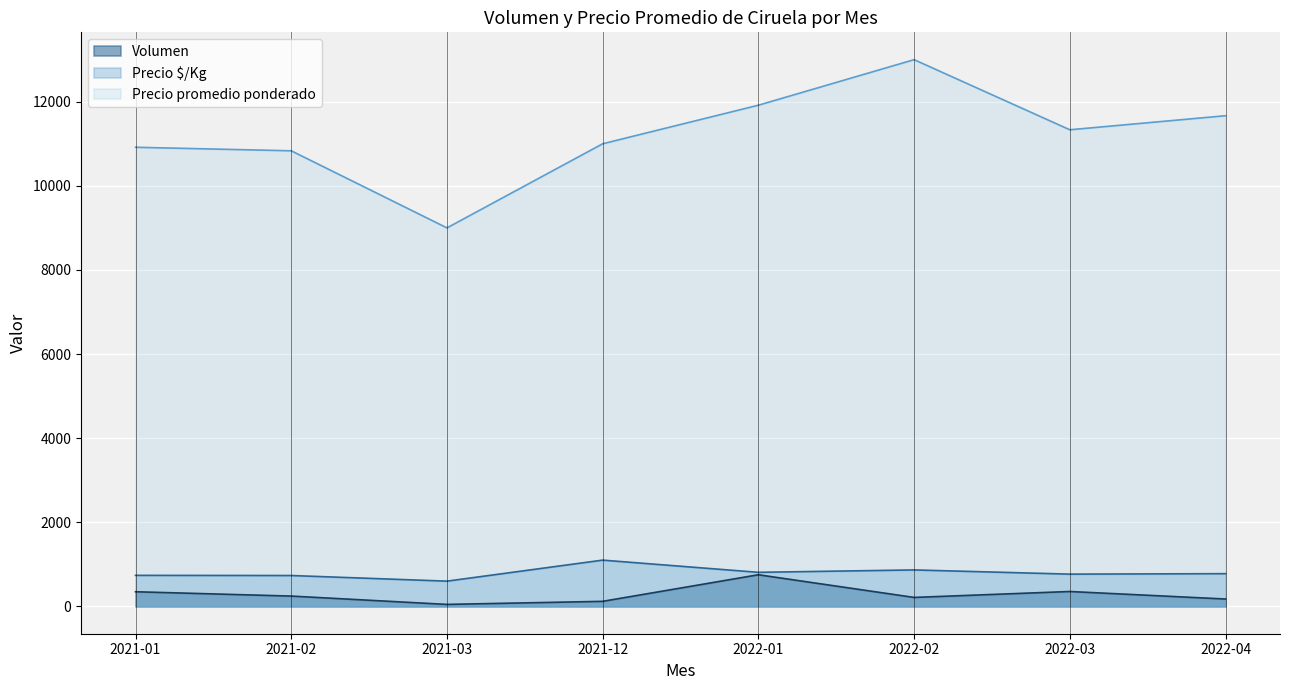

Rank the series at 2021-12 from lowest to highest value.

Volumen, Precio $/Kg, Precio promedio ponderado